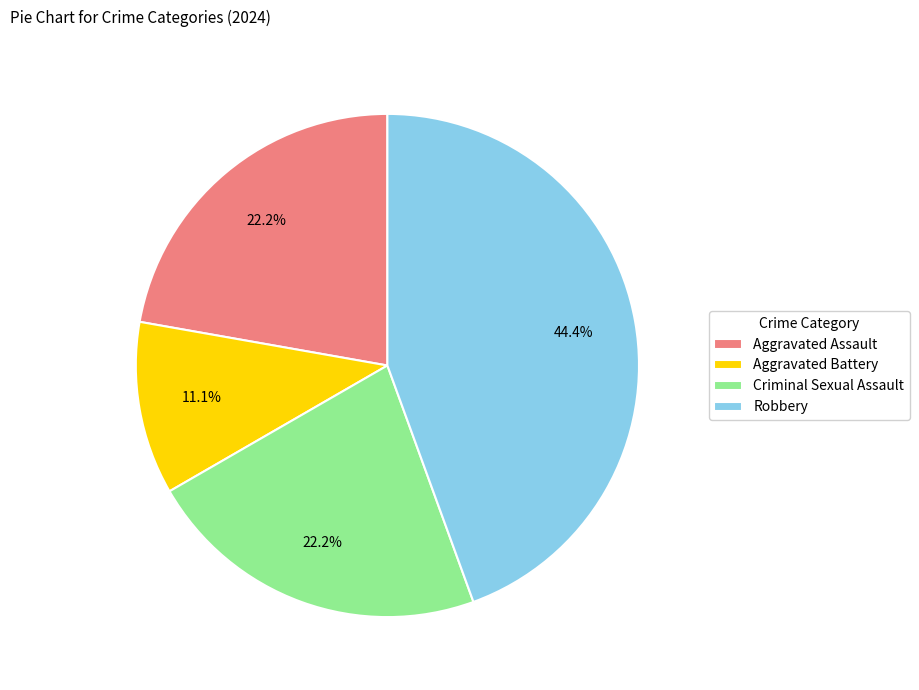

What is the ratio of the value at Aggravated Battery to the value at Aggravated Assault?

0.5